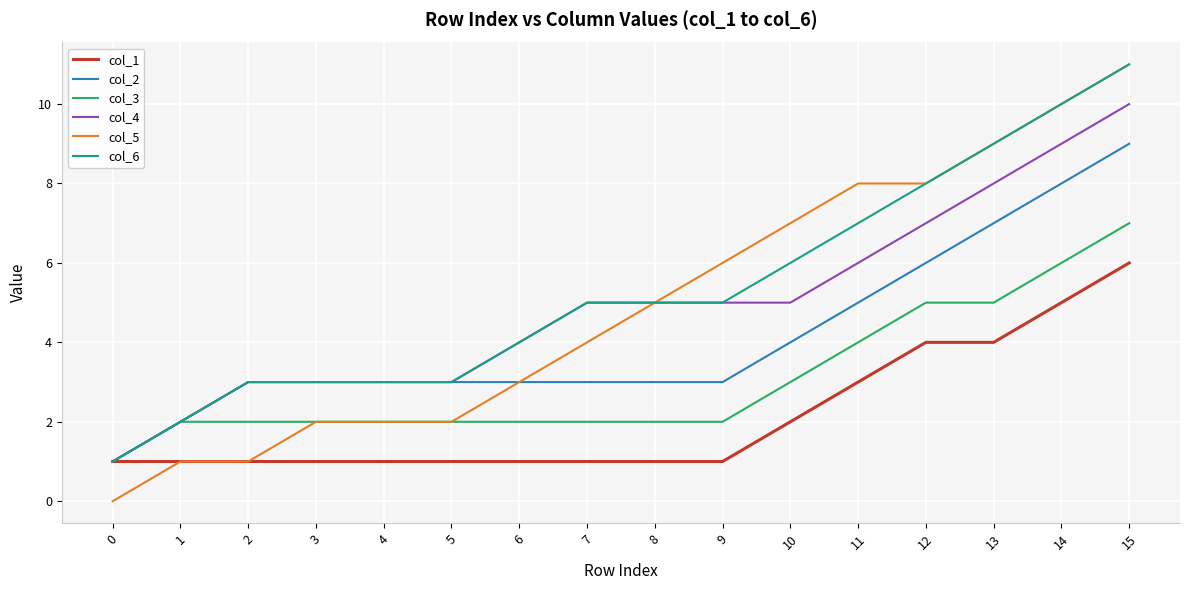

Does the chart display data point markers on the line(s)?

No